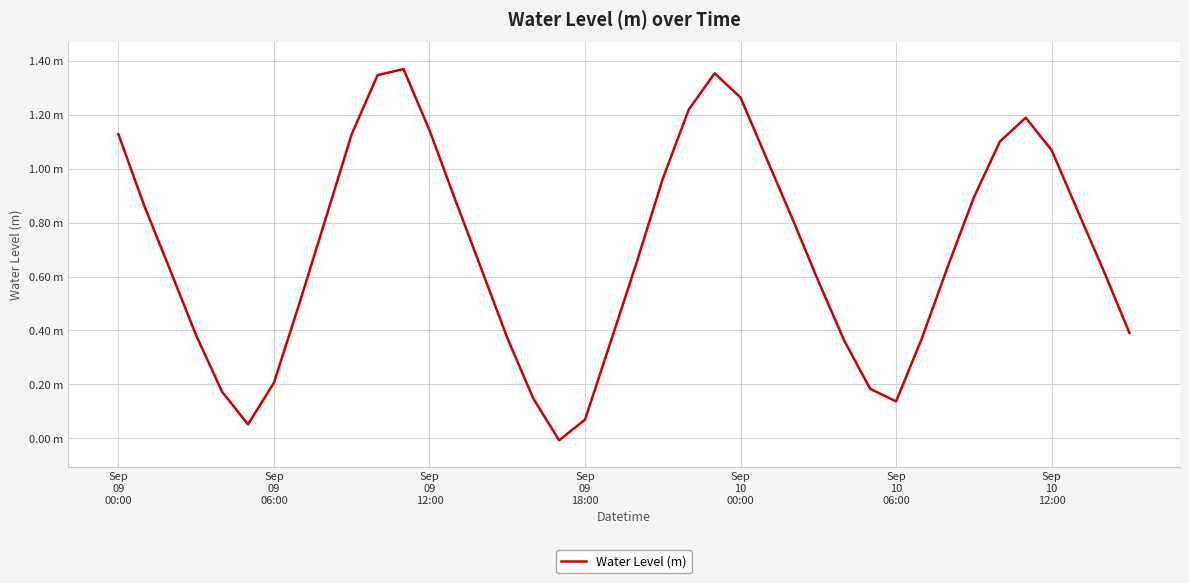

Reading left to right, extract all data points from this chart.

1.1	0.9	0.6	0.4	0.2	0.1	0.2	0.5	0.8	1.1	1.3	1.4	1.1	0.9	0.6	0.4	0.1	-0.0	0.1	0.4	0.7	1.0	1.2	1.4	1.3	1.0	0.8	0.6	0.4	0.2	0.1	0.4	0.6	0.9	1.1	1.2	1.1	0.8	0.6	0.4